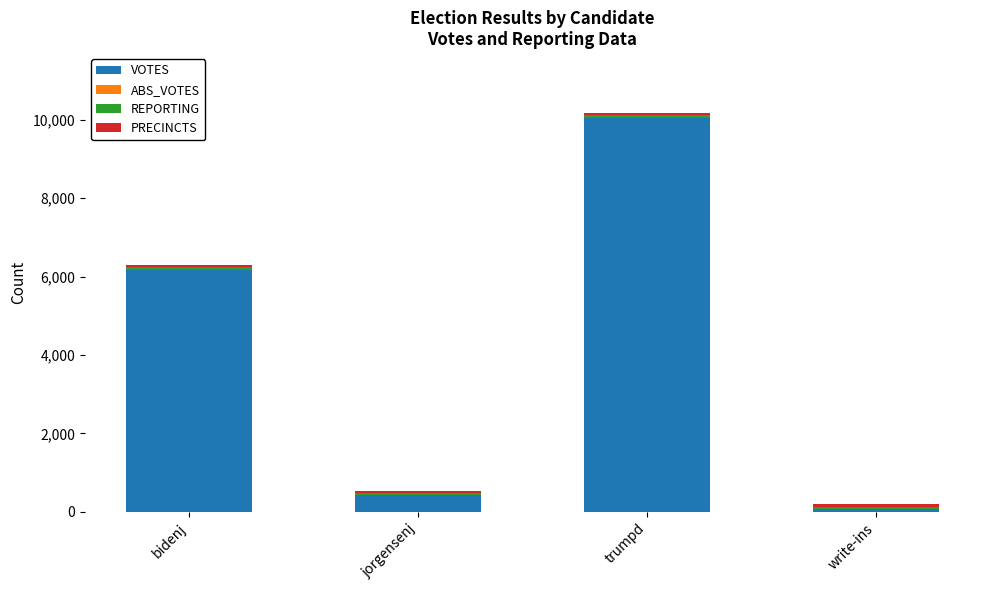

At which label does VOTES reach its peak?

trumpd